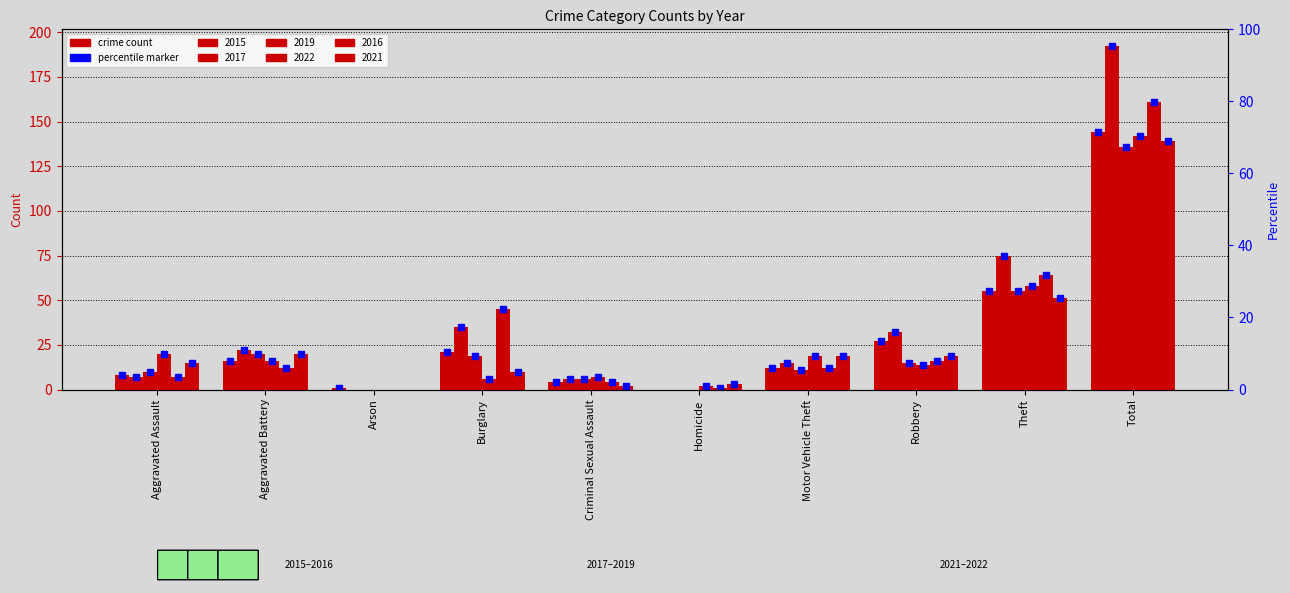

At which label does 2019 first exceed 15?

Aggravated Battery